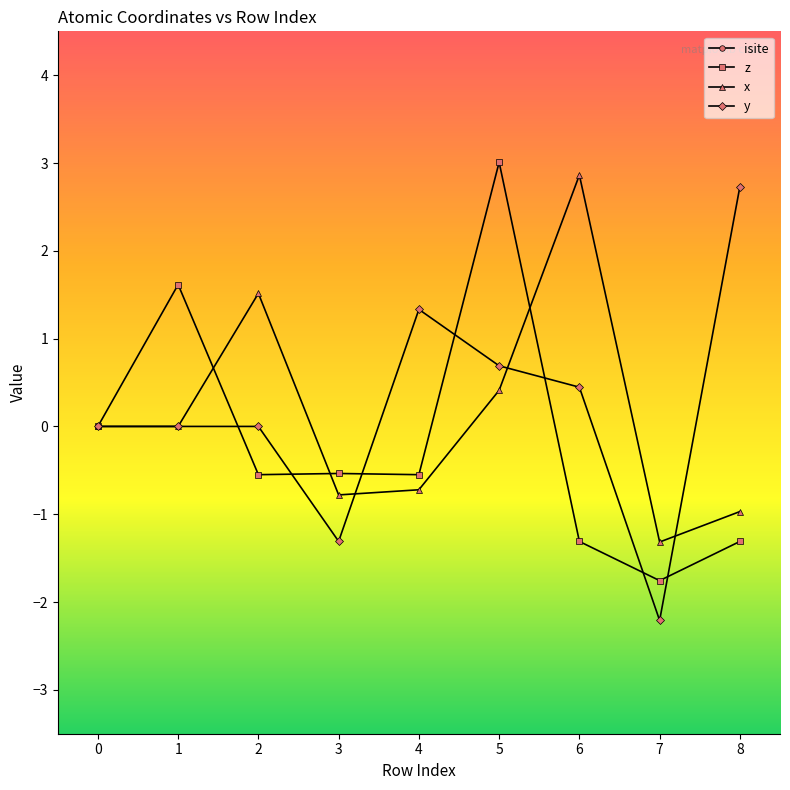

Reading right to left, extract all data points from this chart.

isite: 29.0	33.0	28.0	30.0	99.0	107.0	98.0	104.0	35.0
z: -1.3	-1.8	-1.3	3.0	-0.5	-0.5	-0.5	1.6	0.0
x: -1.0	-1.3	2.9	0.4	-0.7	-0.8	1.5	0.0	0.0
y: 2.7	-2.2	0.4	0.7	1.3	-1.3	0.0	0.0	0.0